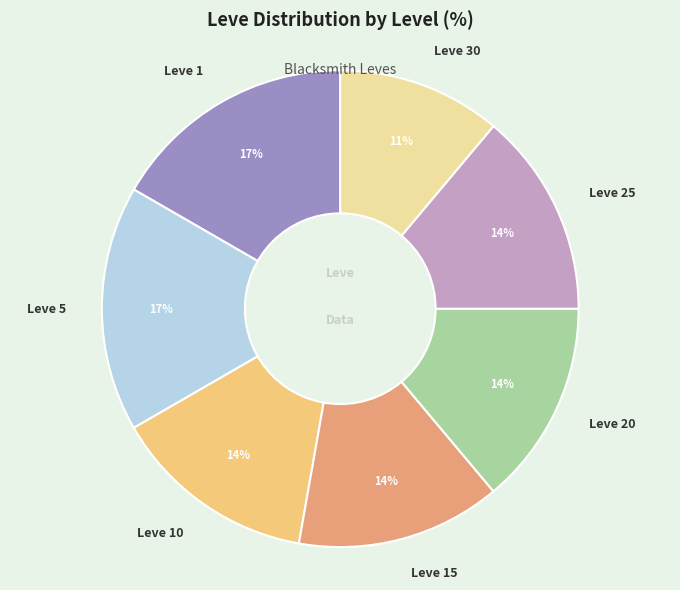

Does any single category account for the majority?

No